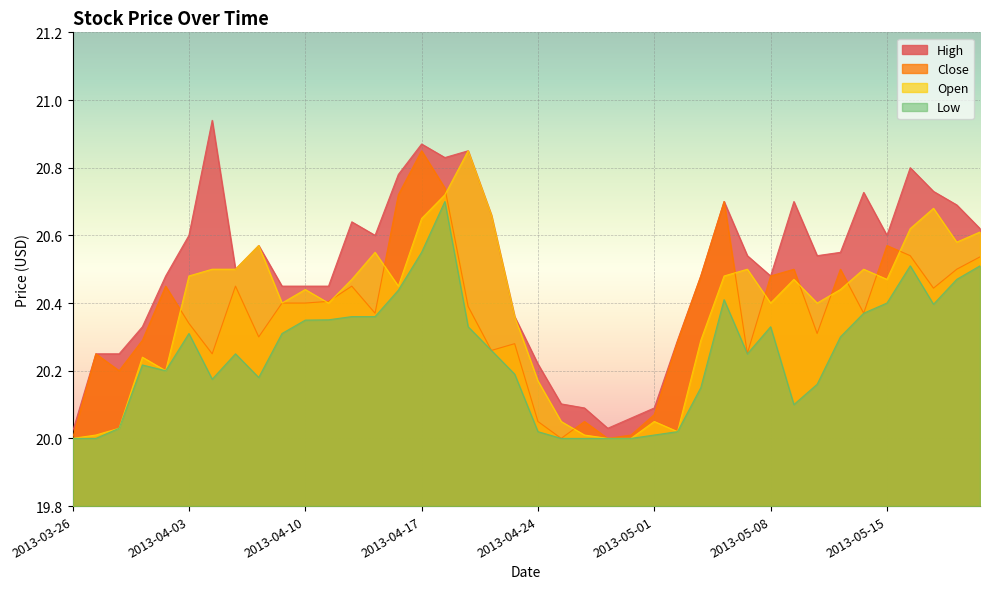

List the series in order of their peak value, highest first.

High, Close, Open, Low